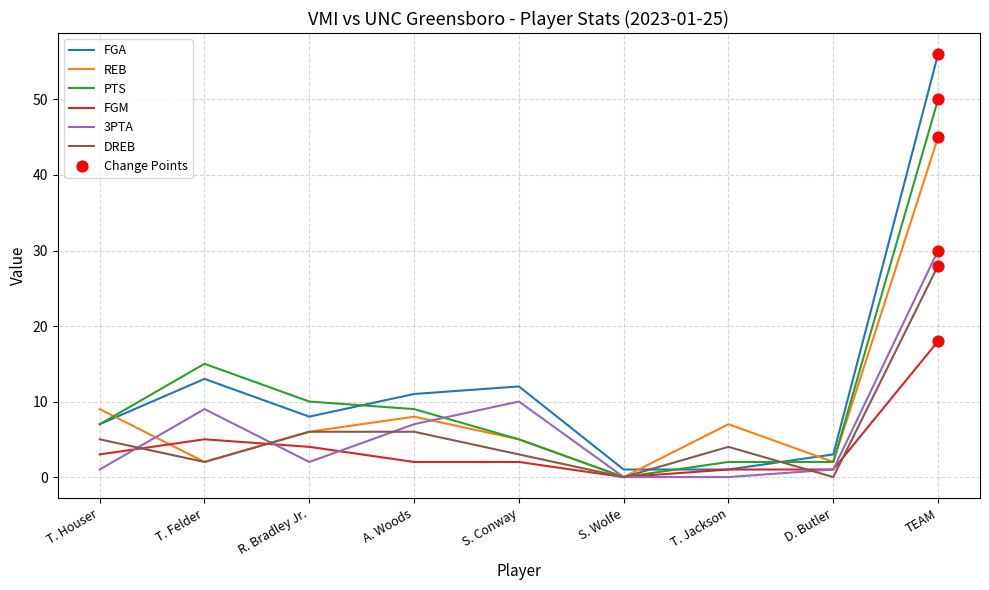

At how many categories does at least one series exceed 17?

1